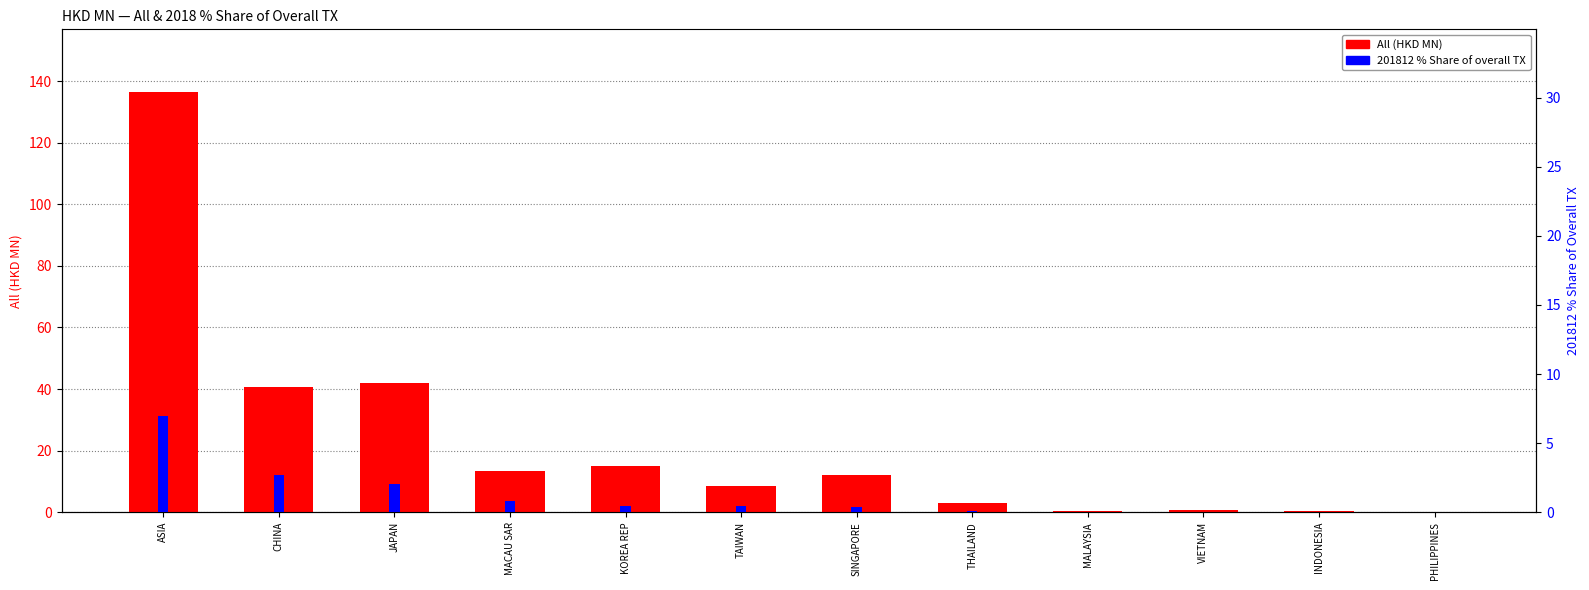

Are the bars horizontal?

No